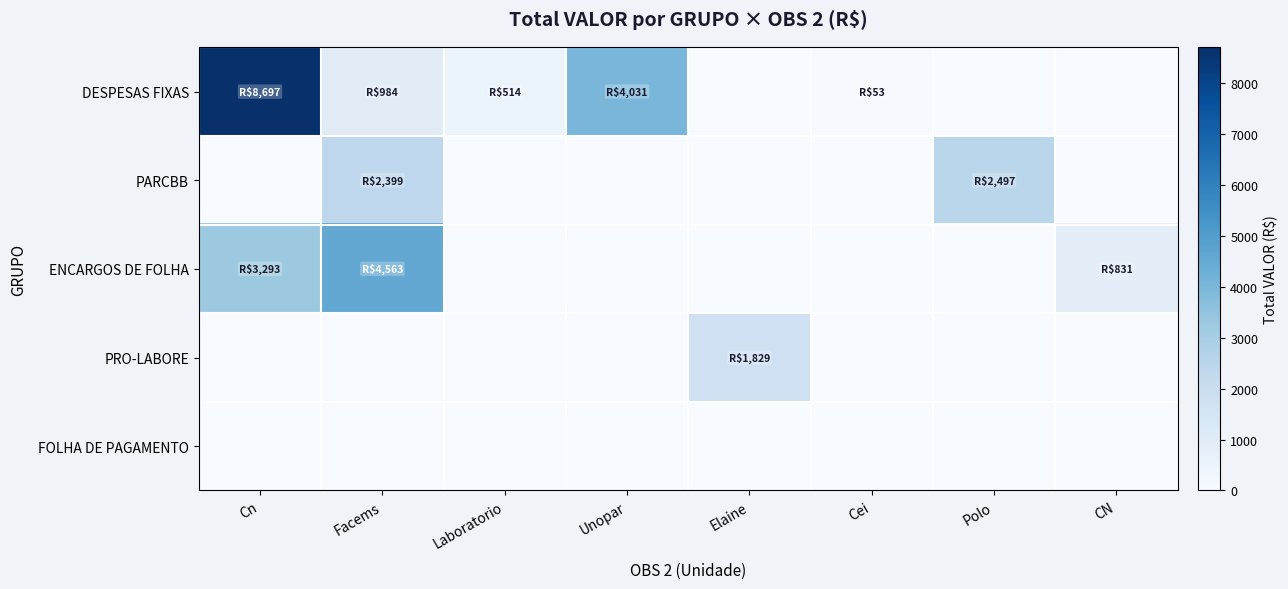

What is the total value across all series at Elaine?

1828.9